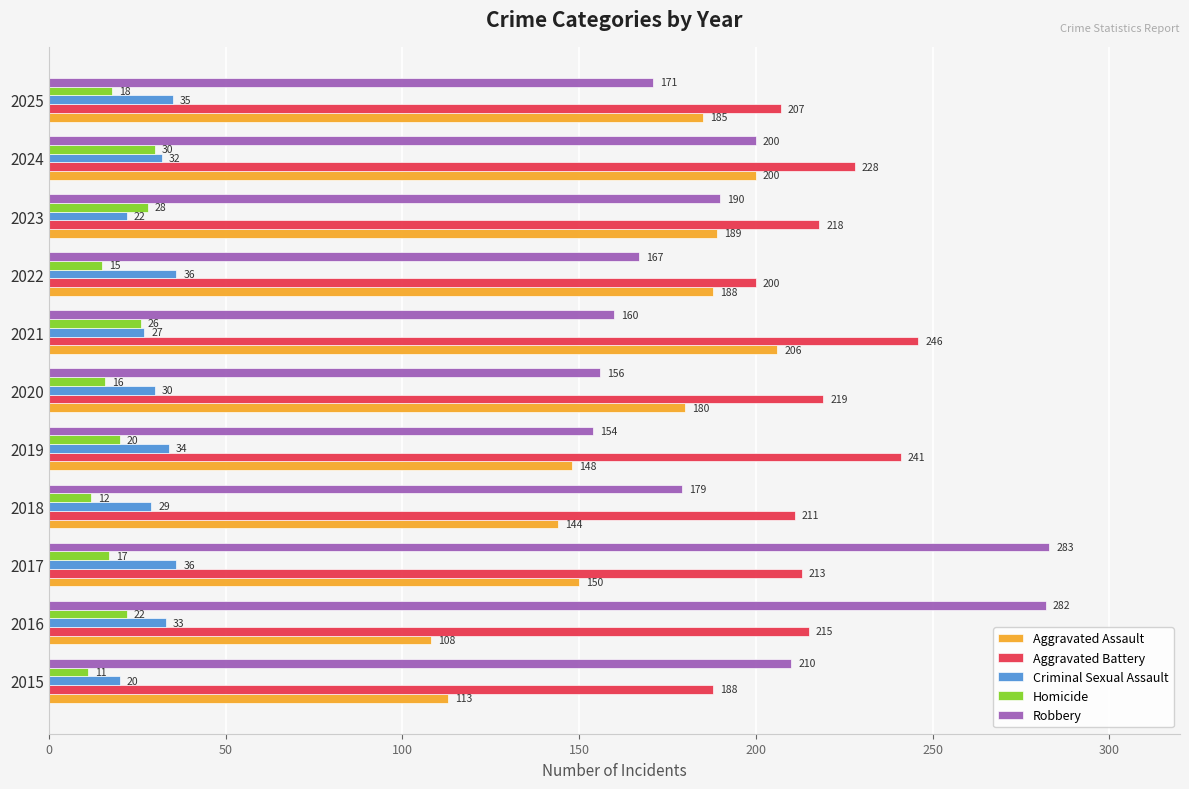

Which series changed the most between 2016 and 2020?

Robbery